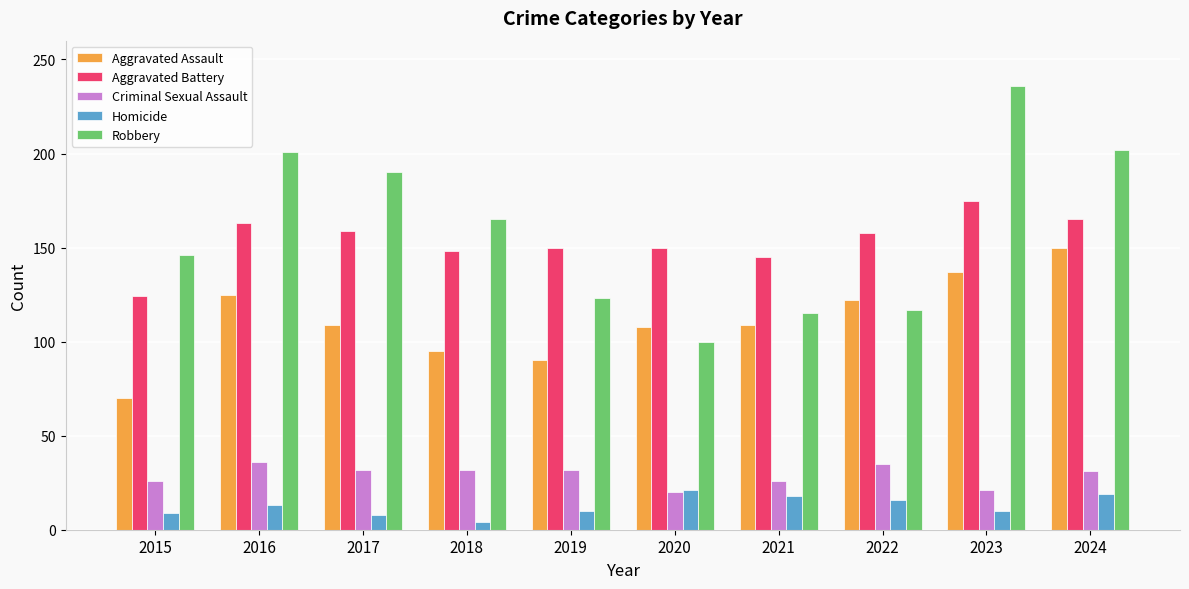

What is the difference between the Criminal Sexual Assault values at 2023 and 2015?

5